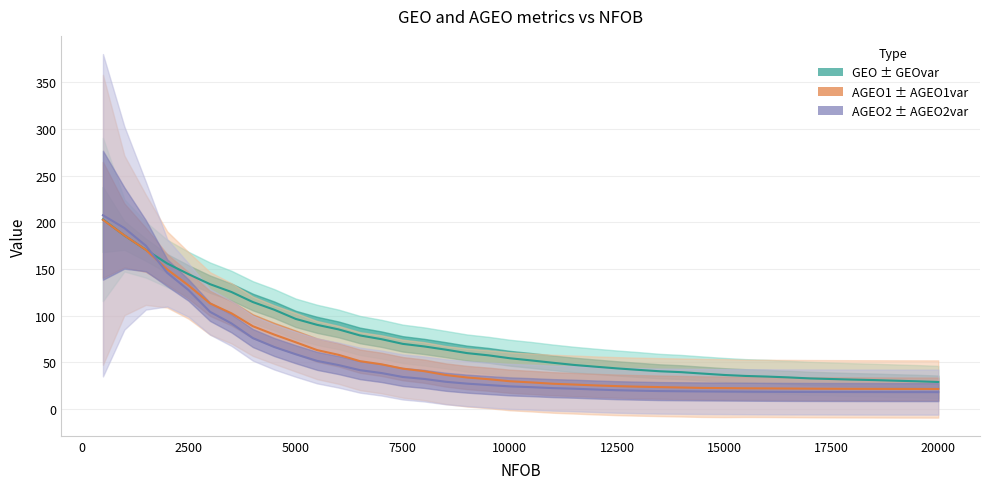

How many lines are shown in the chart?

3